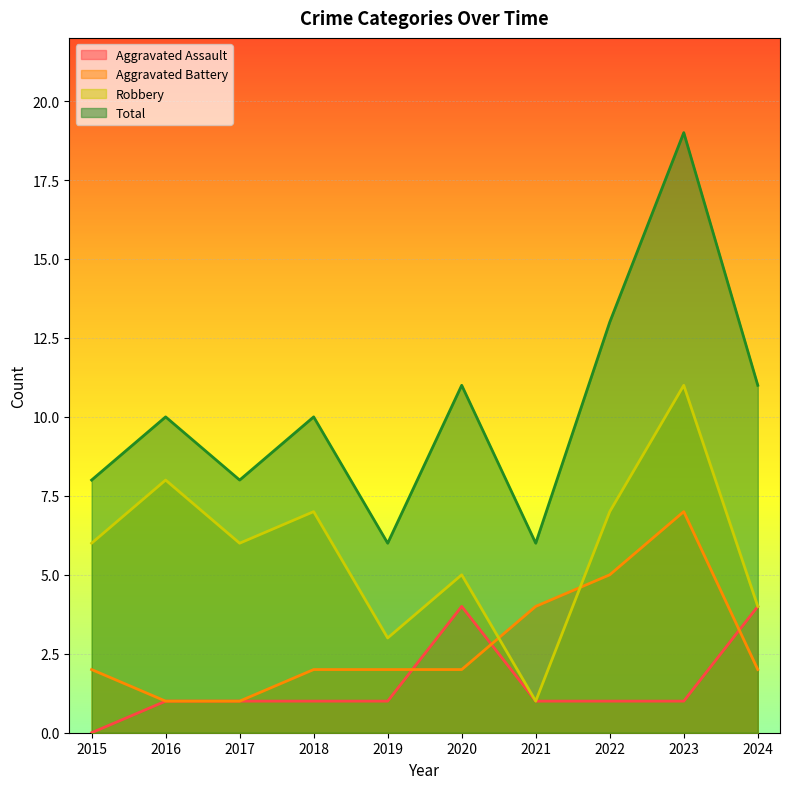

True or false: Total has more than 2 interior local peaks.

True